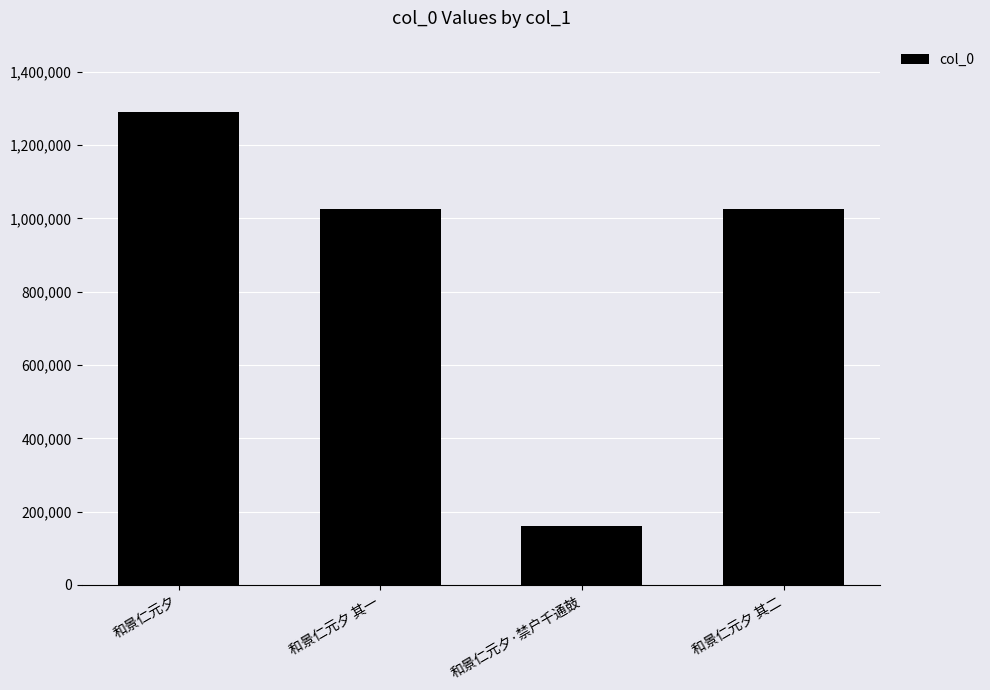

The chart shows a value of 1640561 at 和景仁元夕 其二. True or false?

False